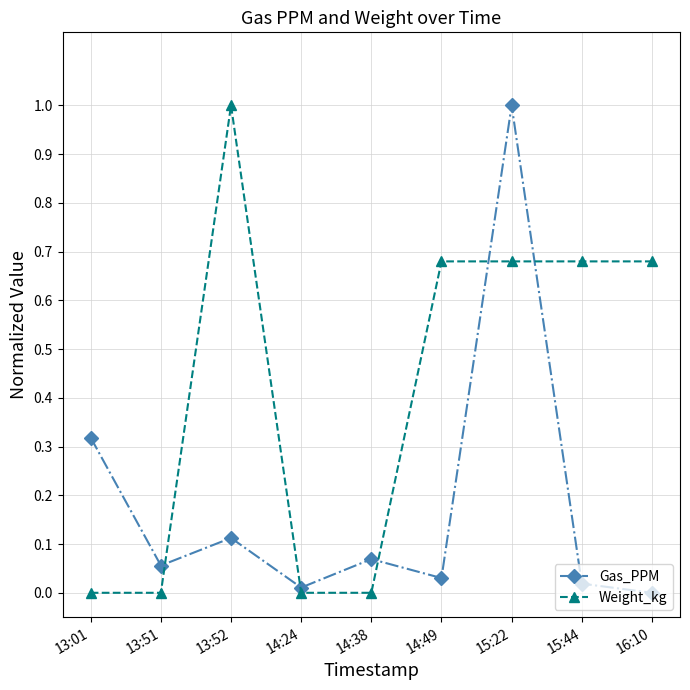

Rank the series at 14:38 from lowest to highest value.

Weight_kg, Gas_PPM